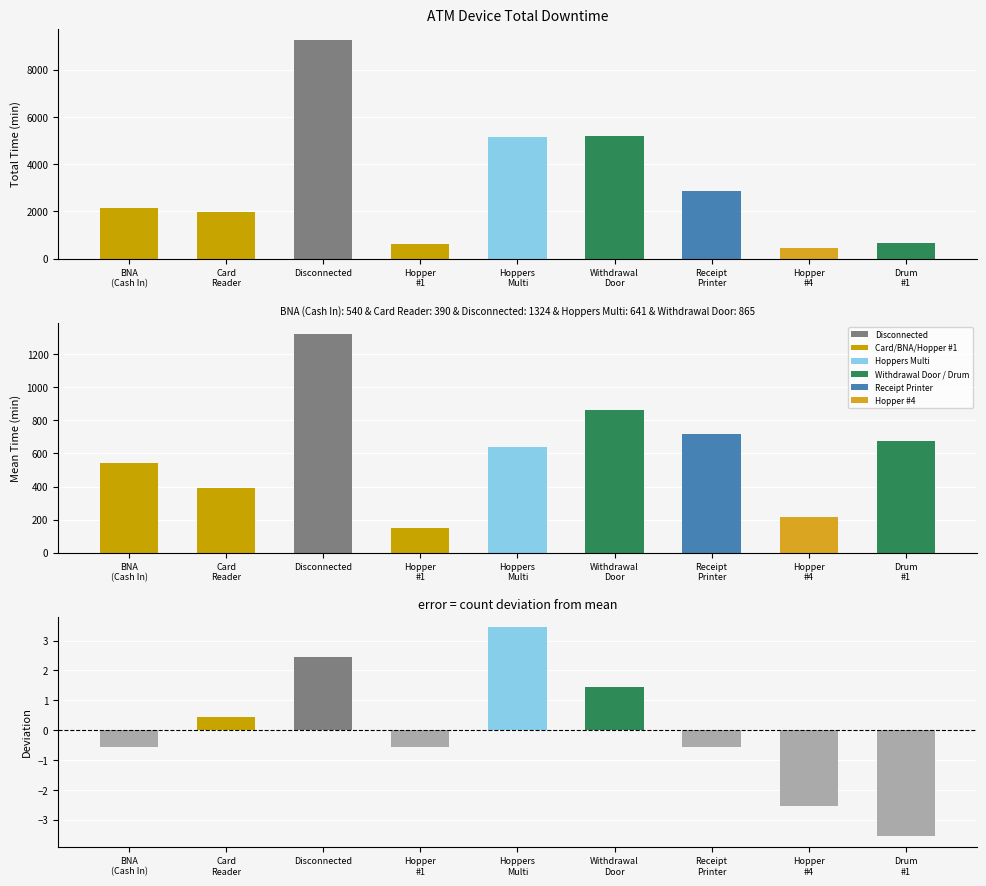

At which label does Count deviation first exceed 0?

Card
Reader